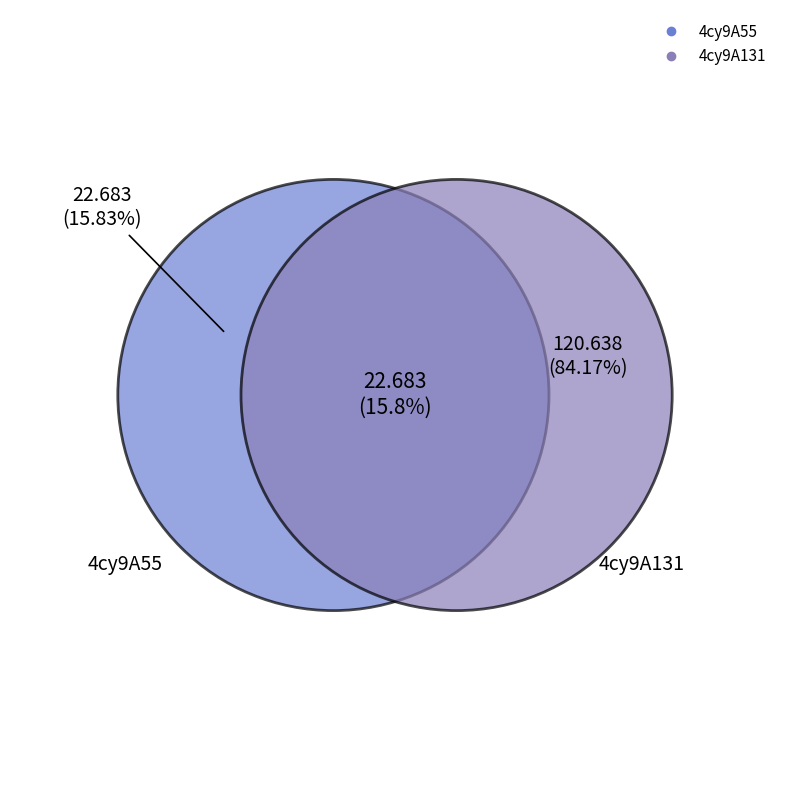

Is there a majority slice in this chart?

Yes